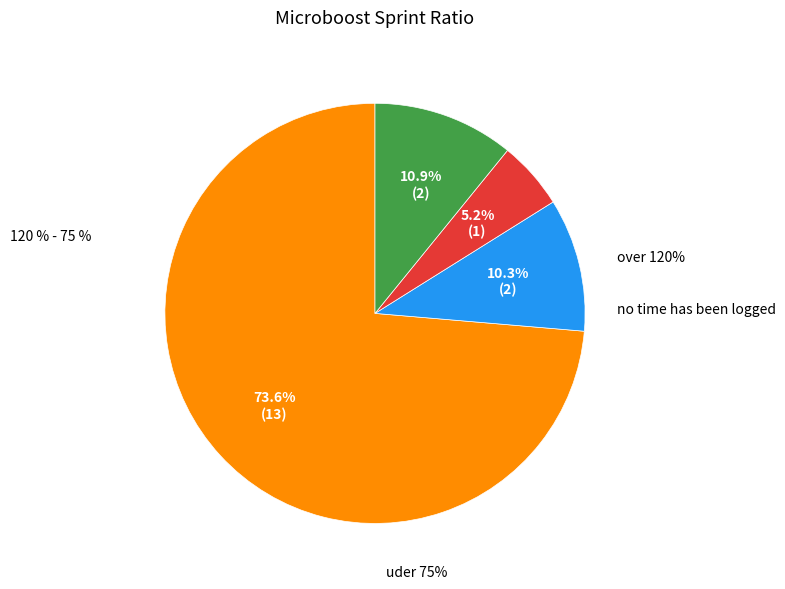

The V13 slice represents 1% of the pie. True or false?

False